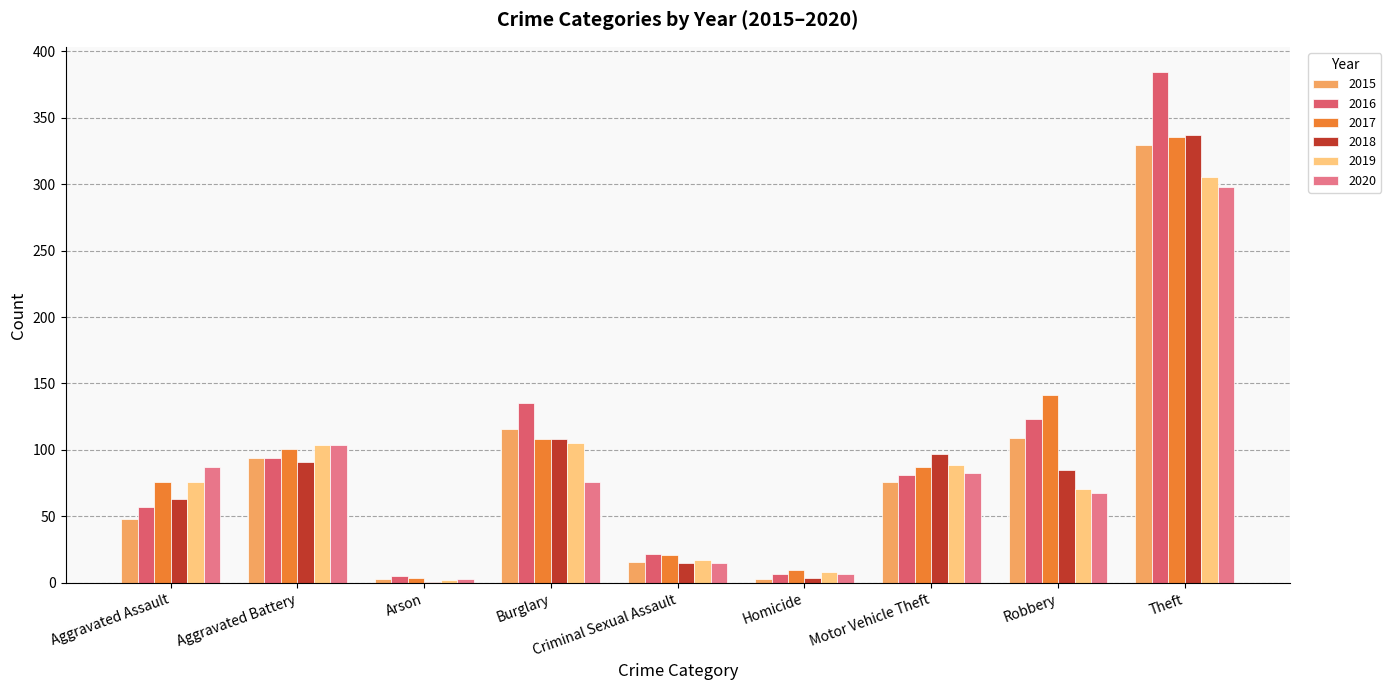

What are all the series names shown in the legend?

2015, 2016, 2017, 2018, 2019, 2020